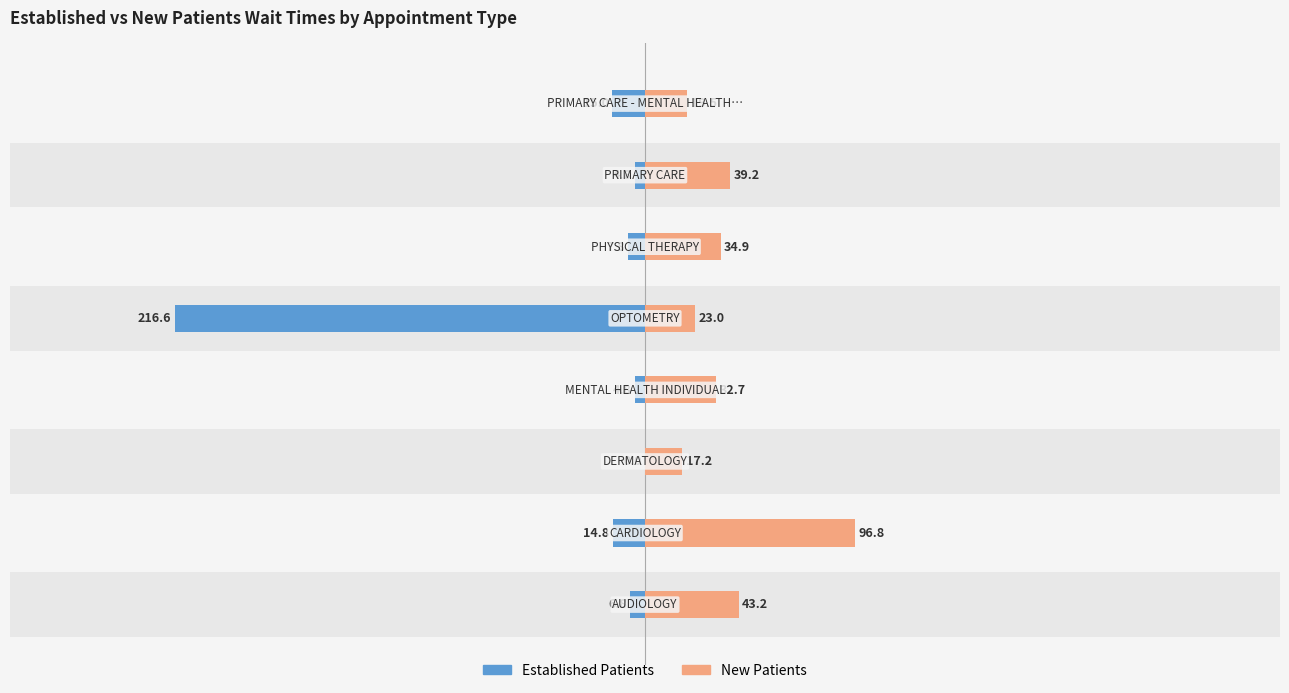

Reading left to right, list all the values displayed in this chart.

EstablishedPatients: -6.8	-14.8	0.0	-4.8	-216.6	-7.8	-4.8	-15.0
NewPatients: 43.2	96.8	17.2	32.7	23.0	34.9	39.2	19.5